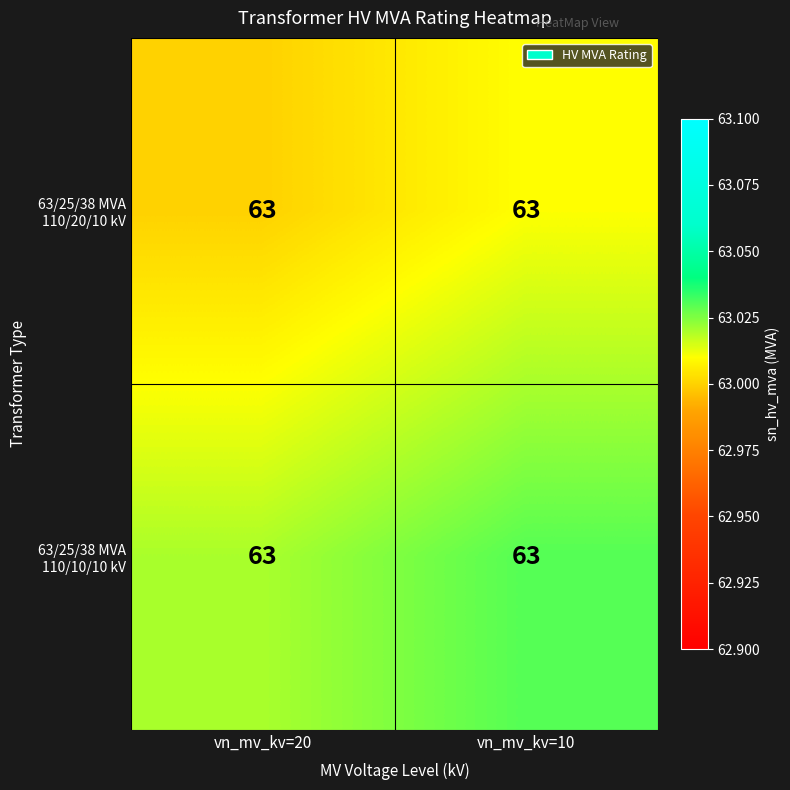

Count the 63/25/38 MVA 110/10/10 kV values in the range 63 to 64.

2